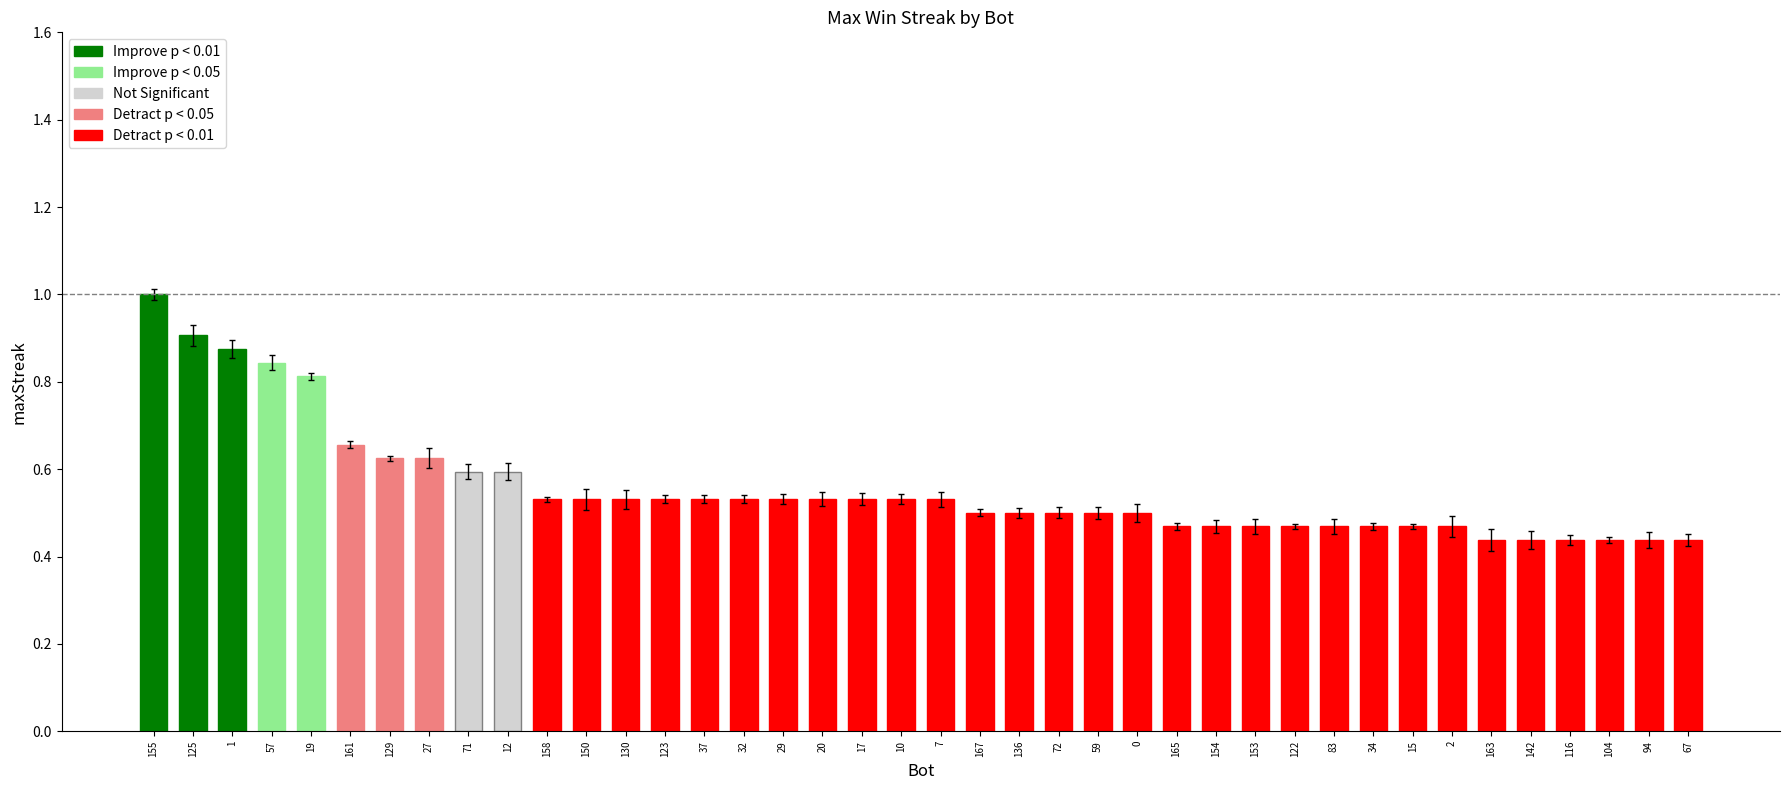

The value at 17 is 0.8. True or false?

False